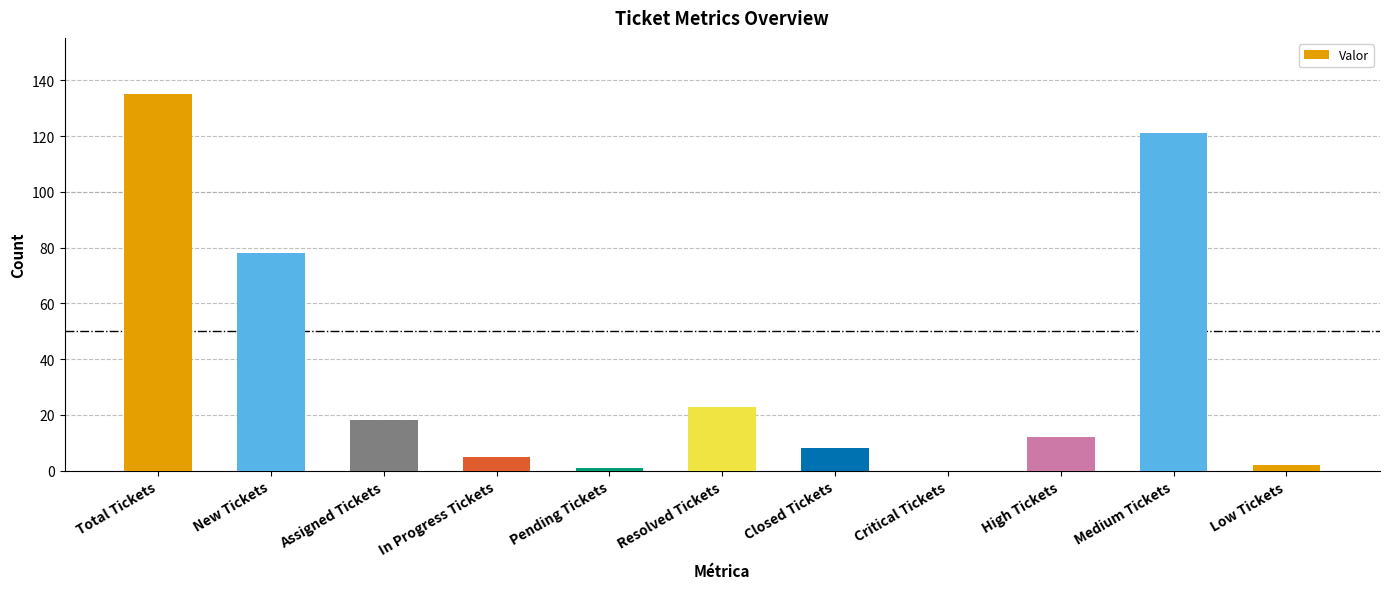

True or false: the data shows 8 at Closed Tickets.

True